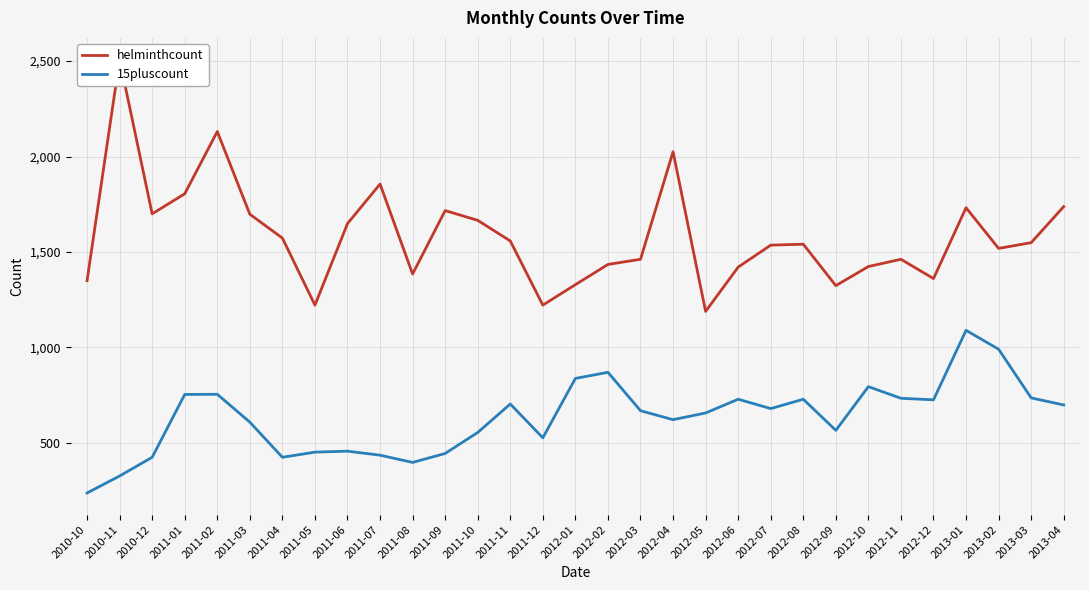

Read the 15pluscount value at 2013-01.

1090